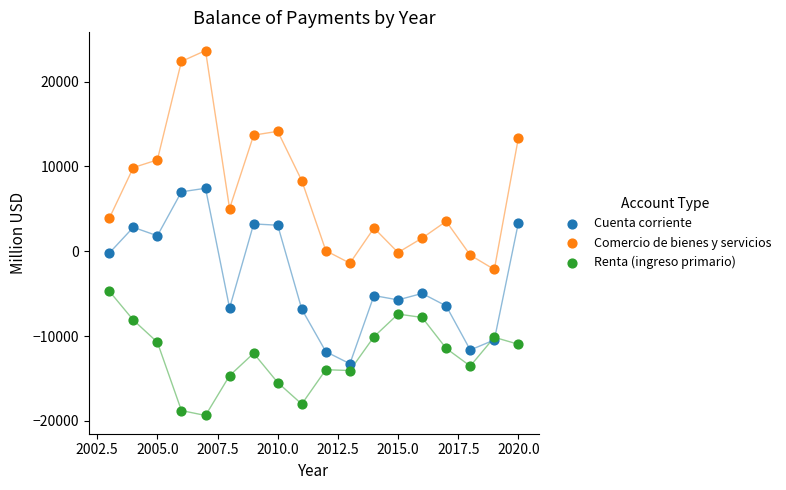

In the Cuenta corriente series, what Y value is closest to -2919?

-4974